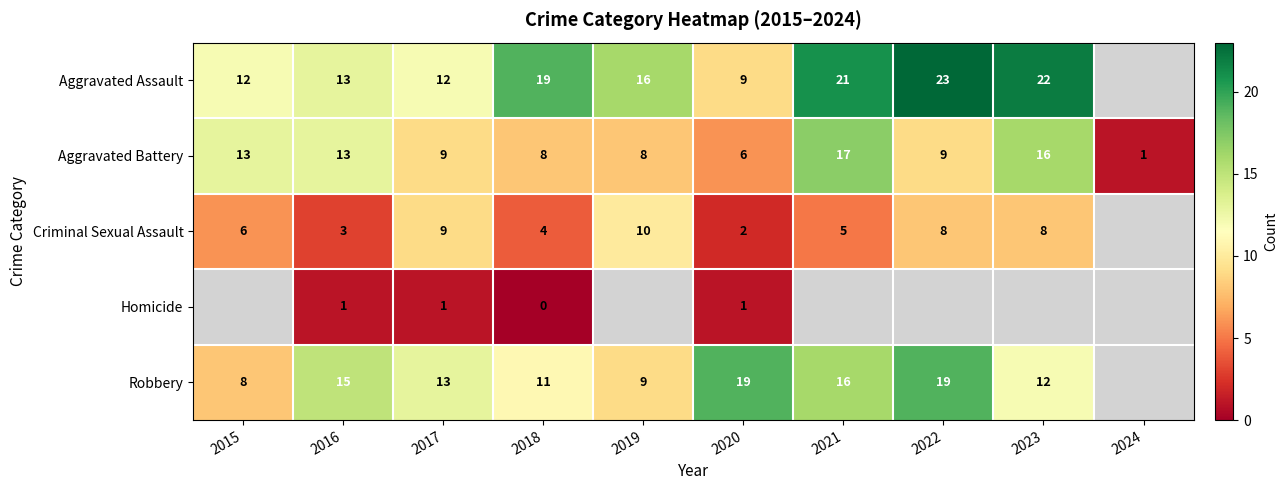

Is the value of Robbery at 2018 greater than the value of Criminal Sexual Assault at 2019?

Yes